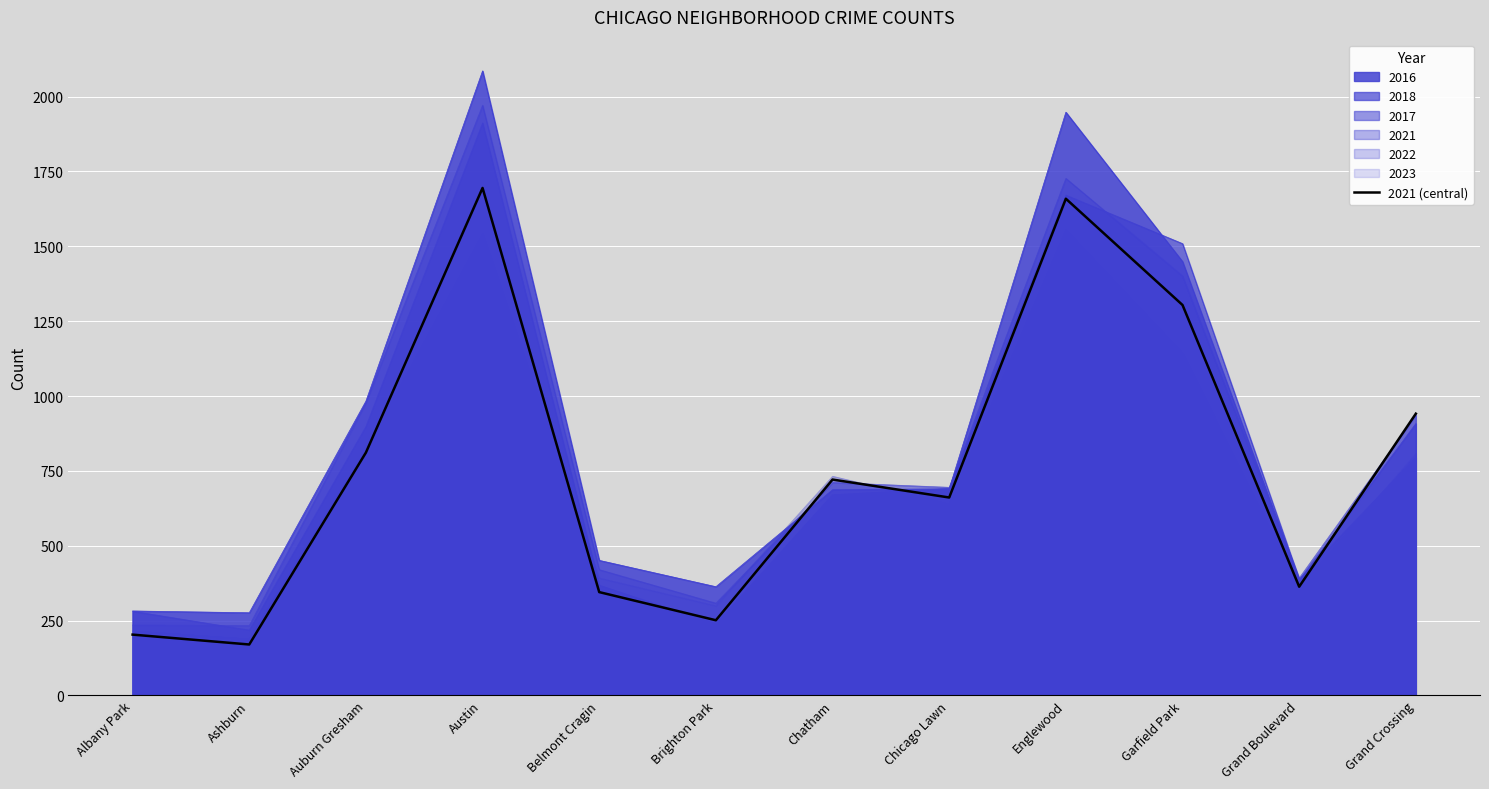

Where does the data first go above 721?

Auburn Gresham